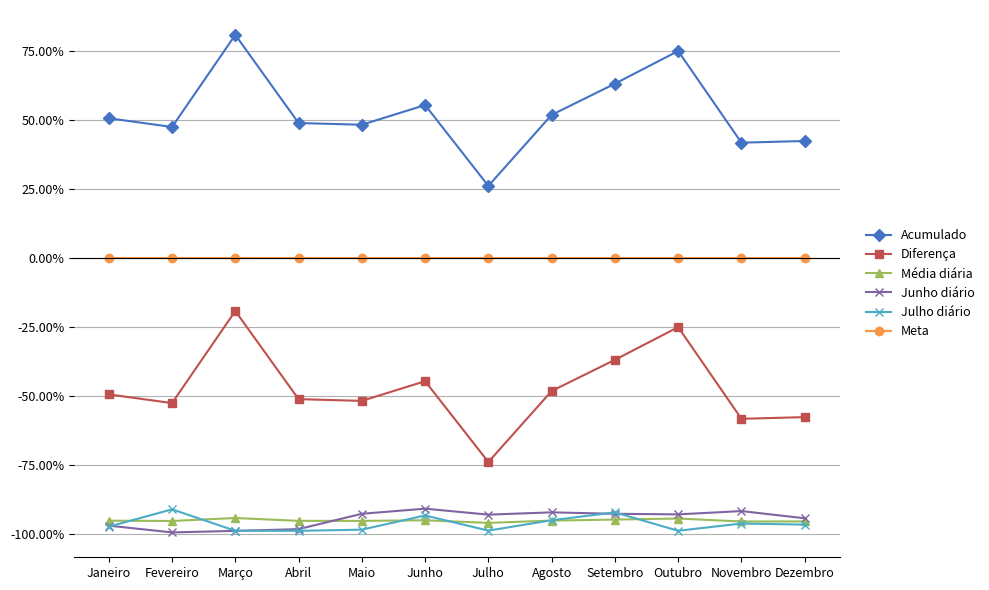

How many lines are shown in the chart?

6